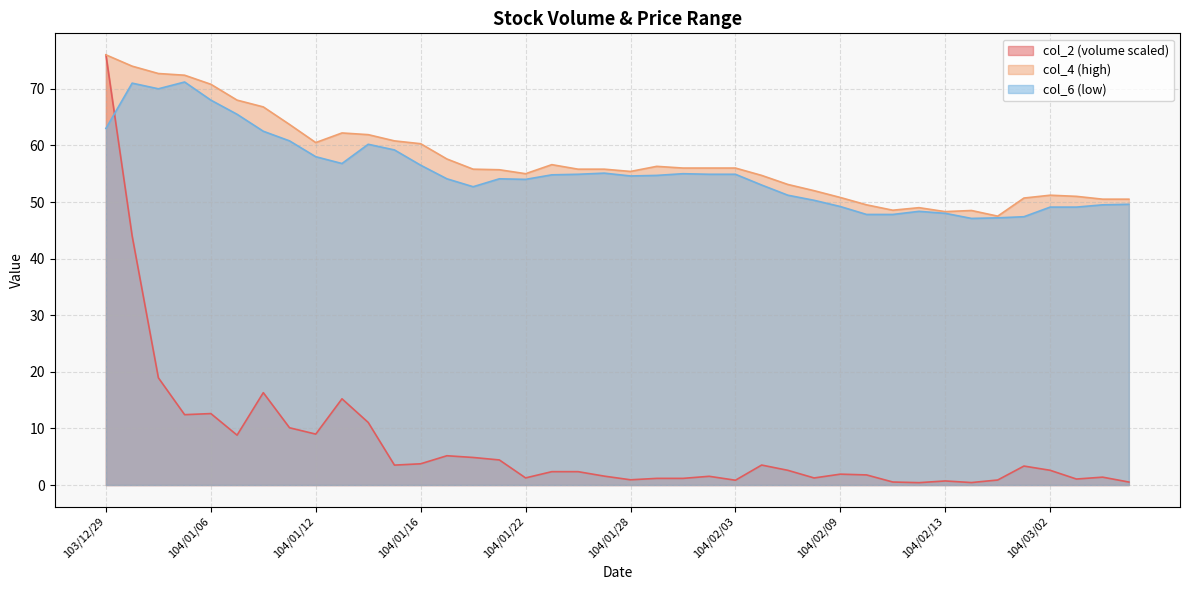

How many values in the col_6 series exceed 54?

23